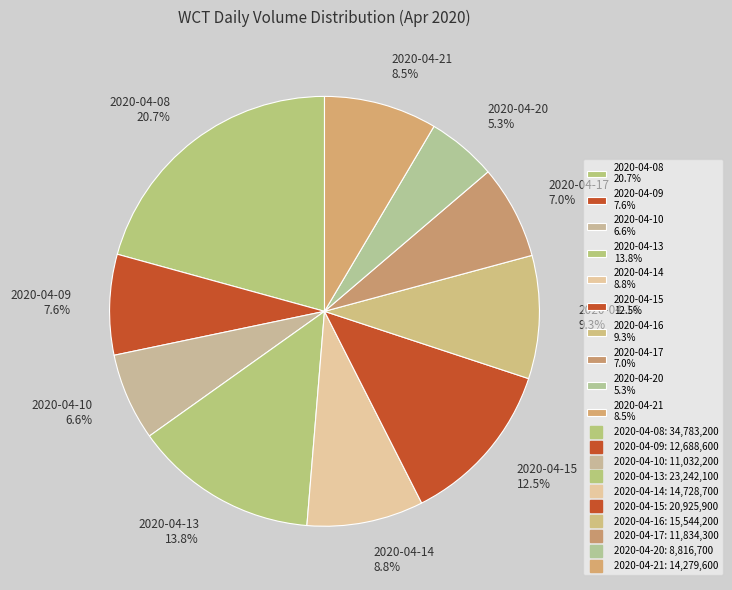

What percentage is the 2020-04-17 slice, to the nearest percent?

7%